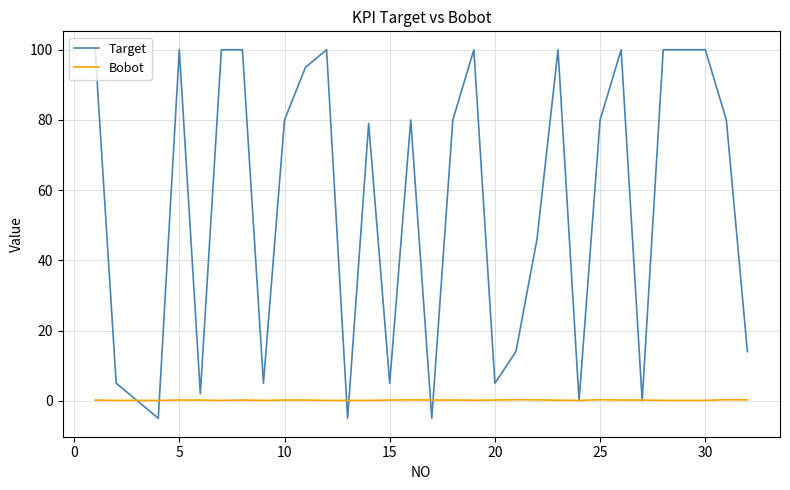

Which series has the largest total across all categories?

Target